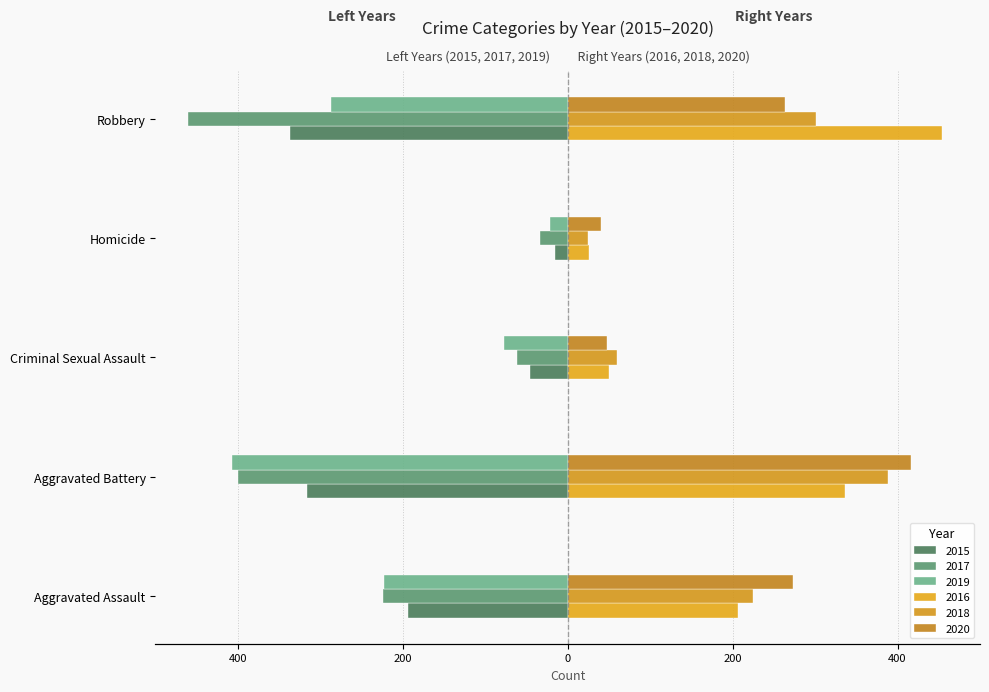

How many data points in 2017 are less than -224?

2